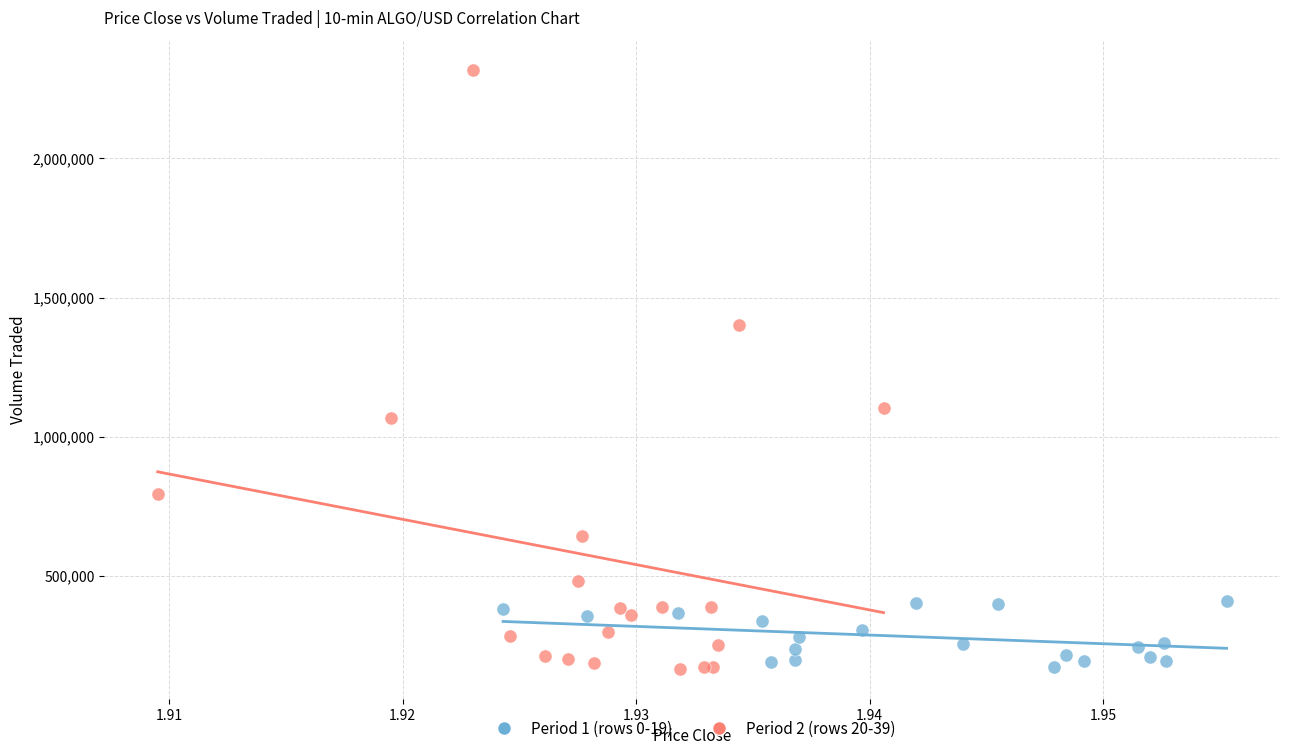

What are all the series names shown in the legend?

Period 1 (rows 0-19), Period 2 (rows 20-39)